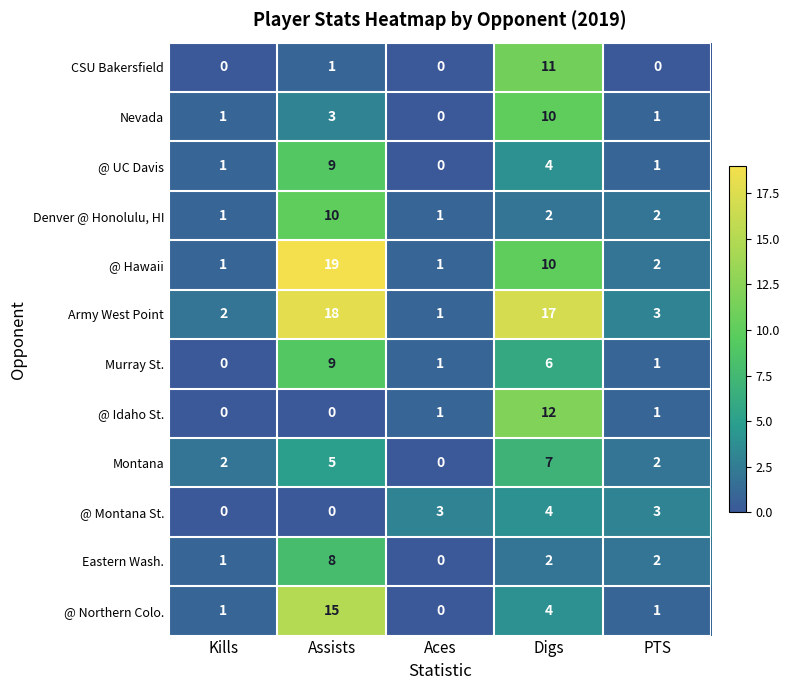

Which series changed the most between Aces and Digs?

Army West Point